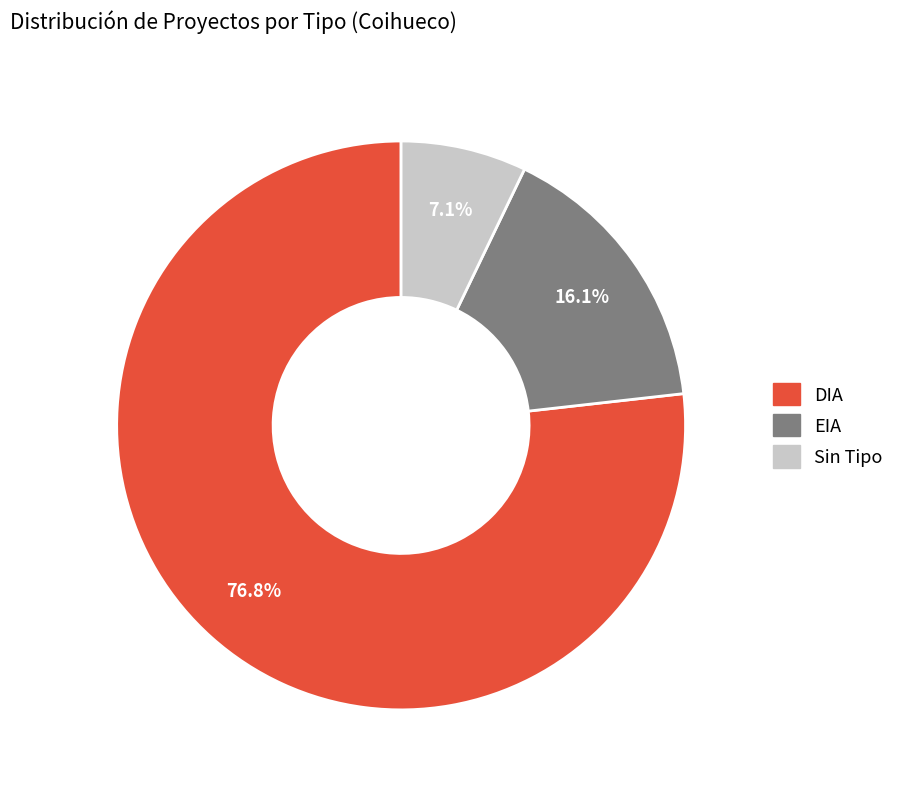

How many segments does this pie chart have?

3